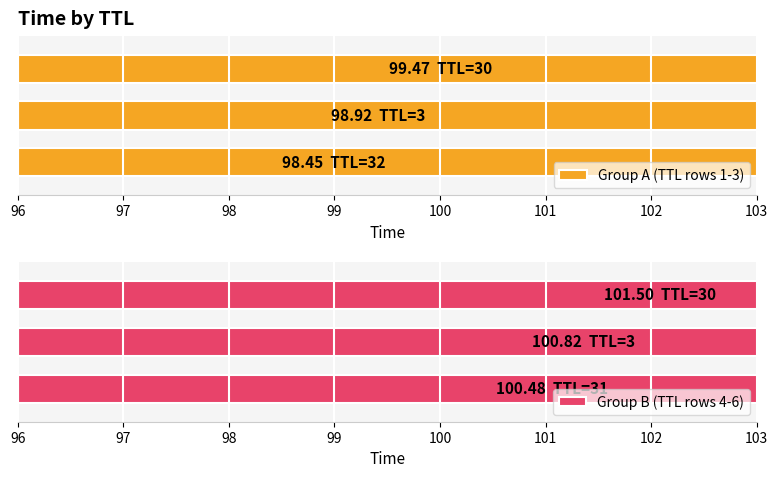

Between 97 and 96, which is larger?

97